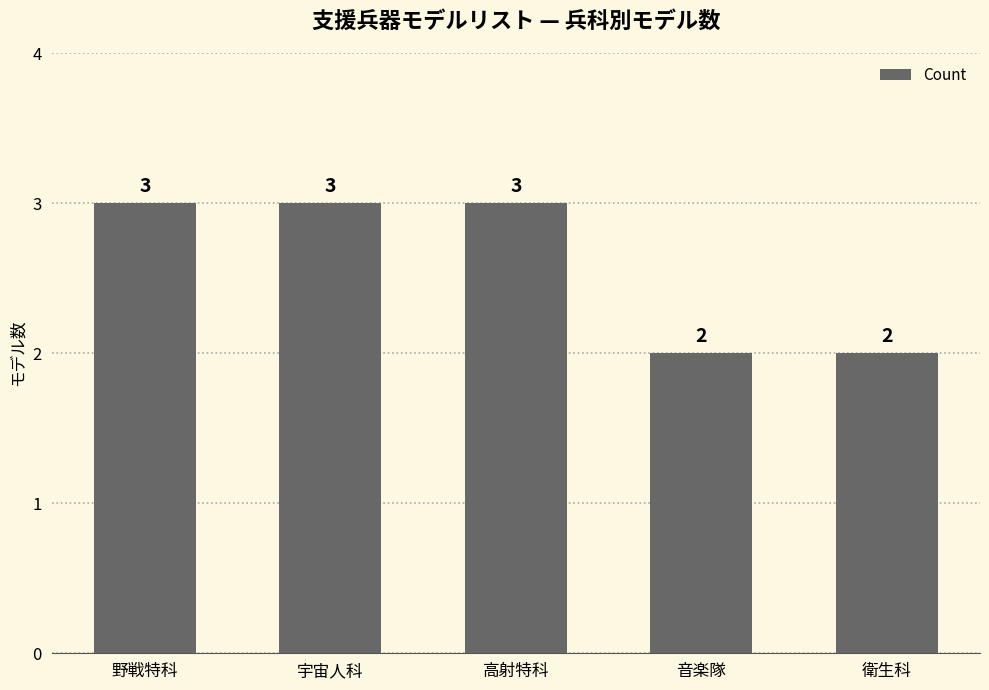

What is the label of the 2nd bar from the right?

音楽隊